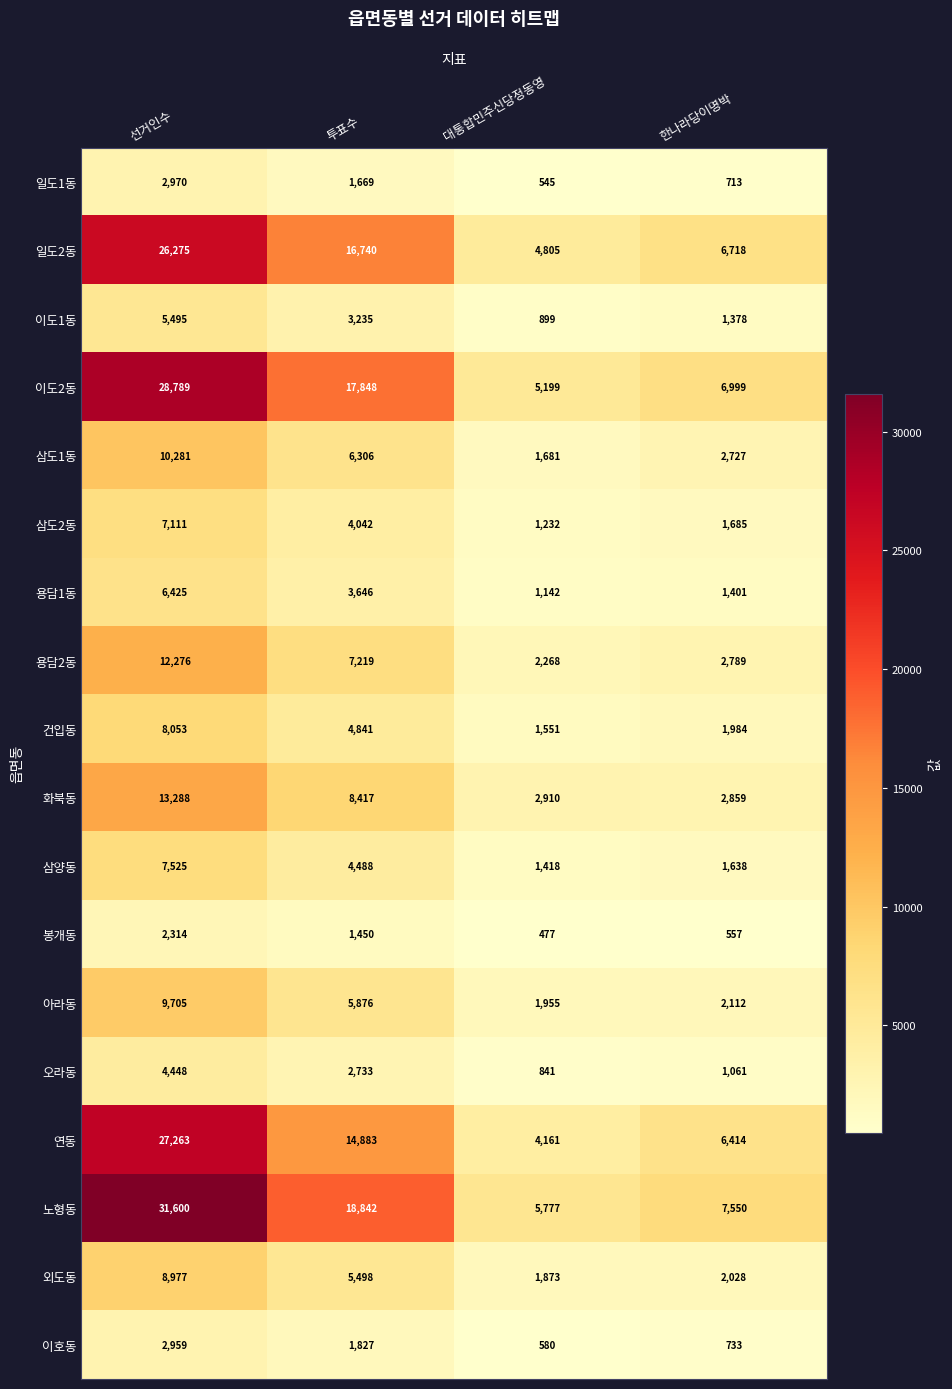

The value of 외도동 at 대통합민주신당정동영 is 1873. True or false?

True